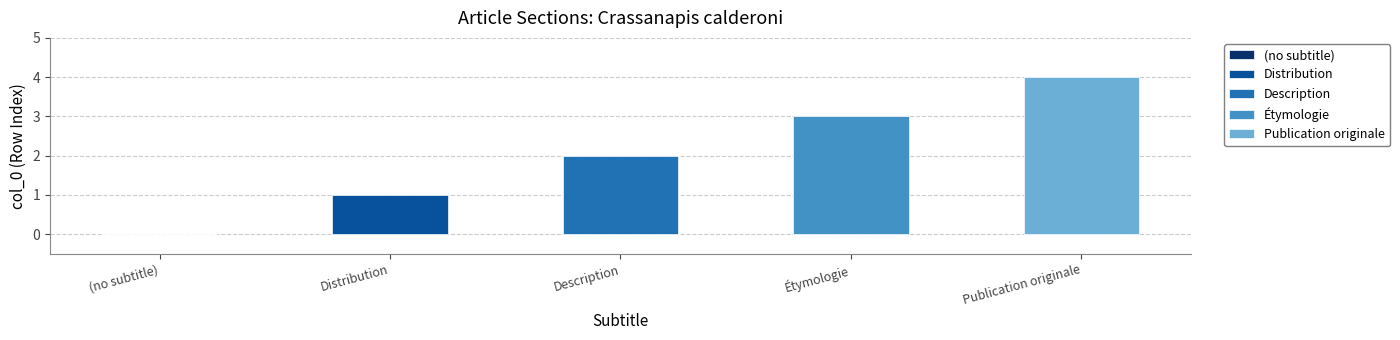

At which category does the chart reach its minimum across all series?

(no subtitle)